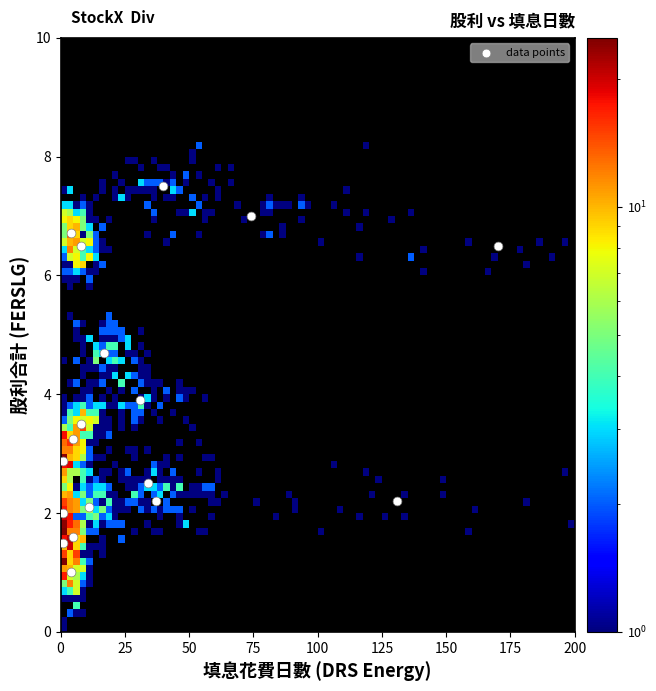

What Y value in the scatter plot is closest to 4?

3.9